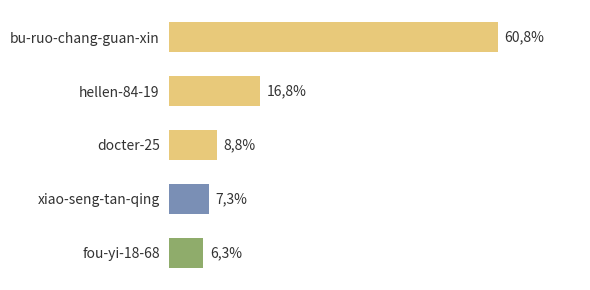

Where is the data nearest to the value 133?

hellen-84-19